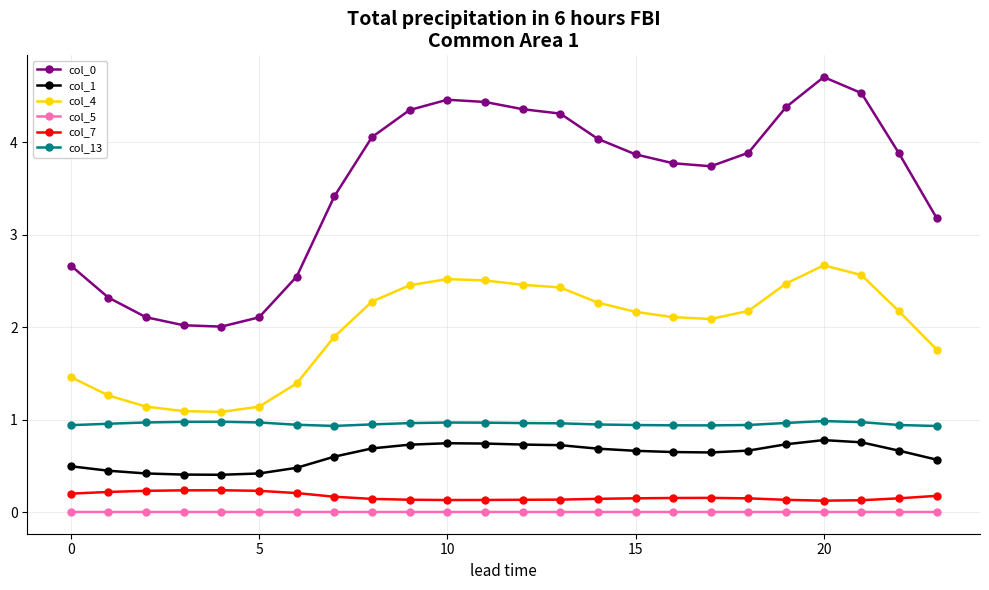

What is the minimum value for col_0?

2.0